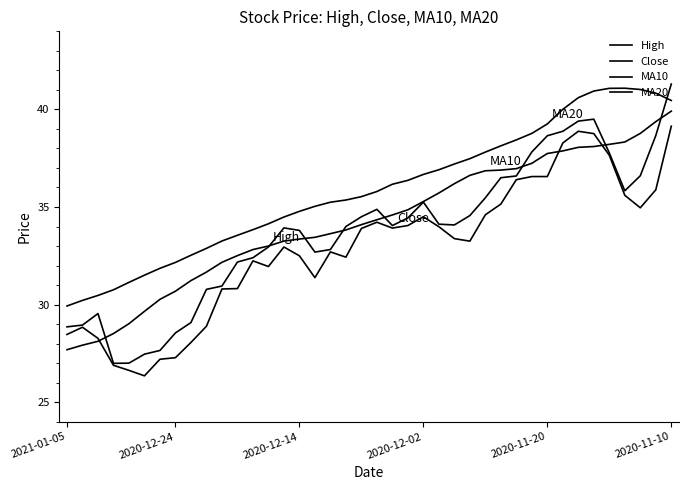

List the series in order of their peak value, highest first.

High, MA20, MA10, Close